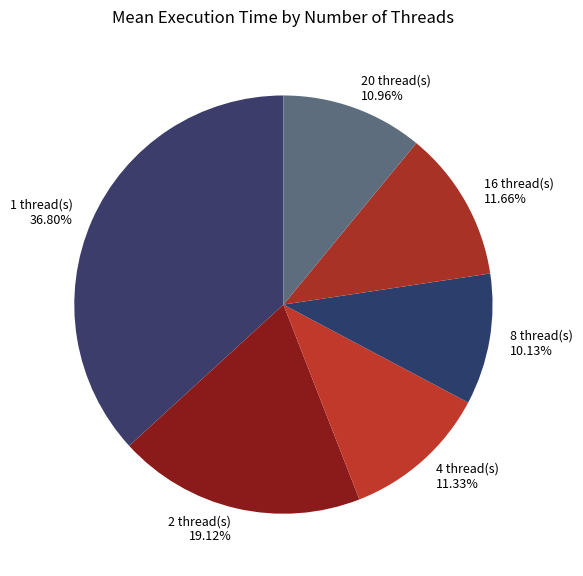

Is the sum of 4 thread(s) 11.33% and 20 thread(s) 10.96% greater than half?

No